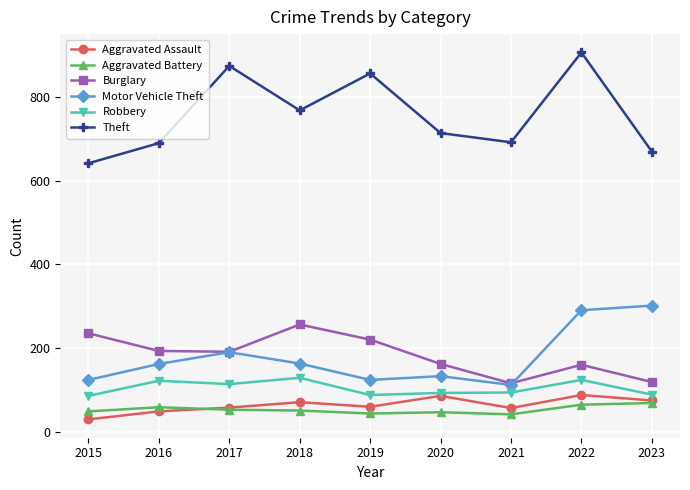

How many values in the Robbery series are below 95?

4